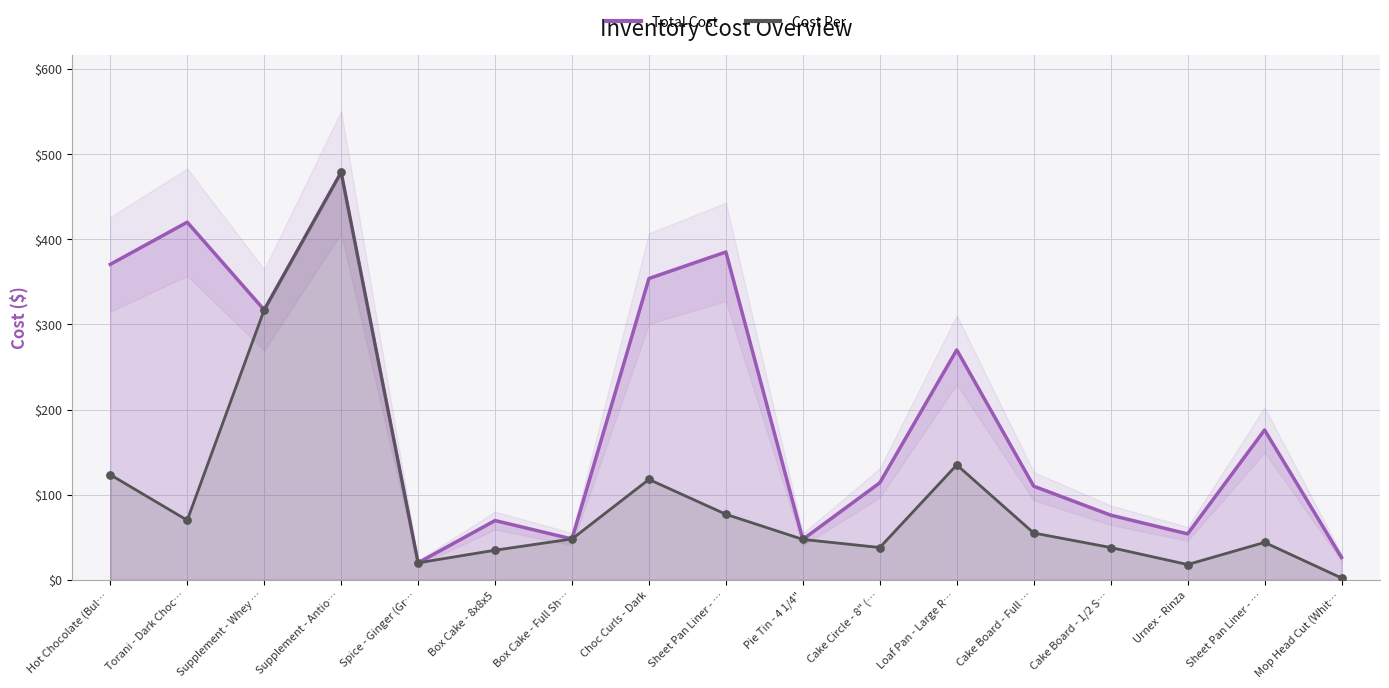

What are all the series names shown in the legend?

Total Cost, Cost Per